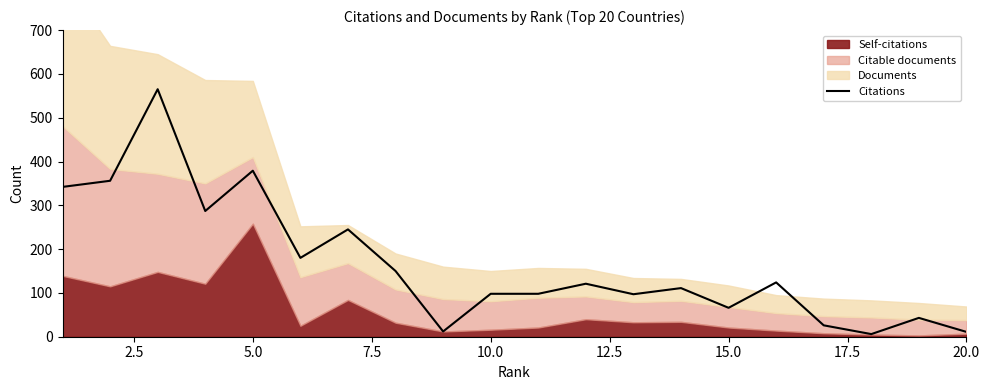

Reading left to right, what are all the values shown in this chart?

342	356	565	287	379	180	245	150	12	98	98	121	97	111	66	124	26	6	43	11